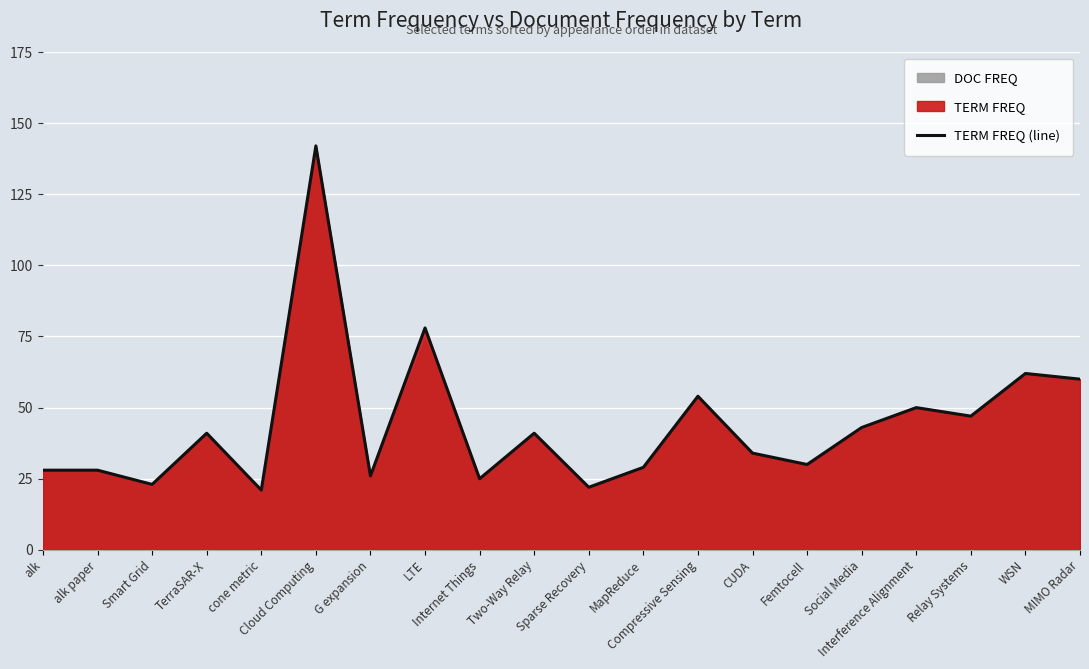

Approximately how many times larger is the value at Smart Grid compared to alk?

0.8